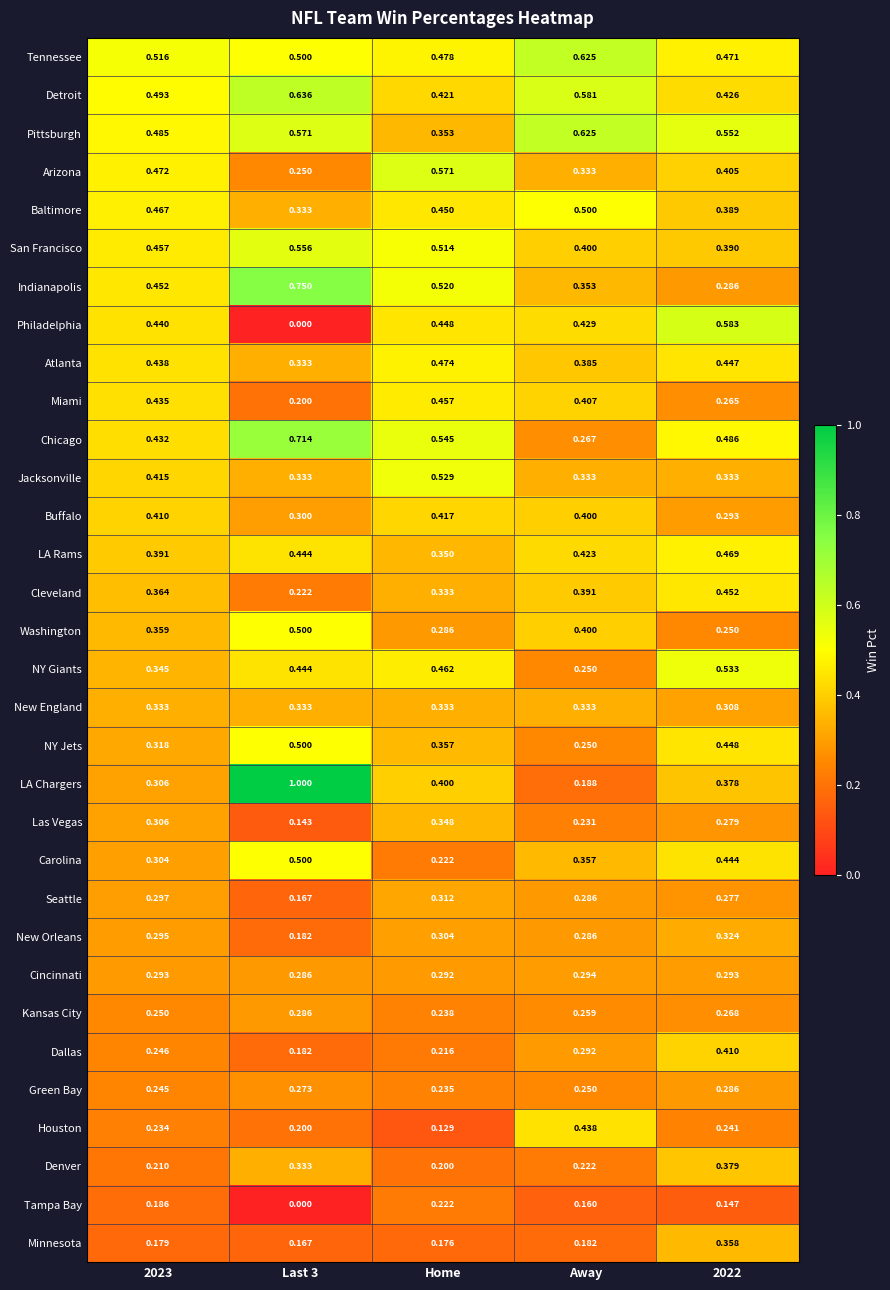

Is the value of Houston at Home greater than the value of Atlanta at Last 3?

No